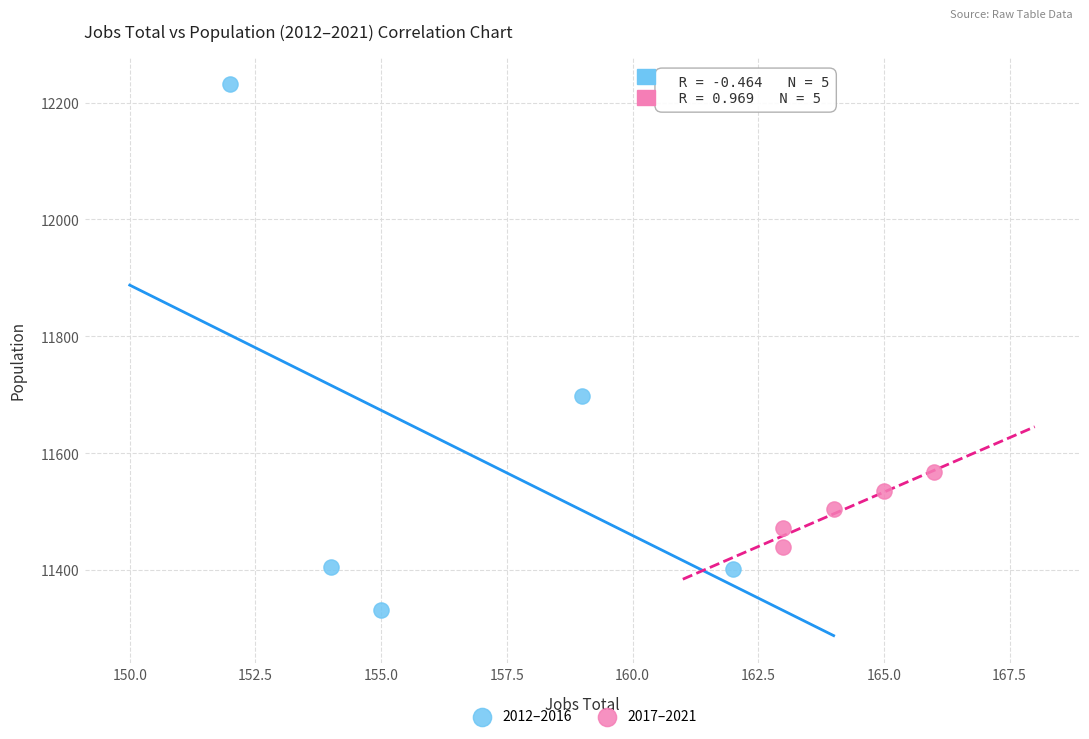

Which series has the widest spread of Y values?

2012–2016